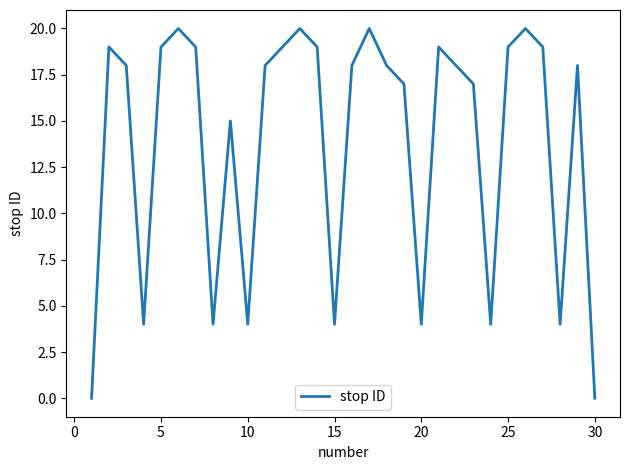

What is the maximum value shown in the chart?

20